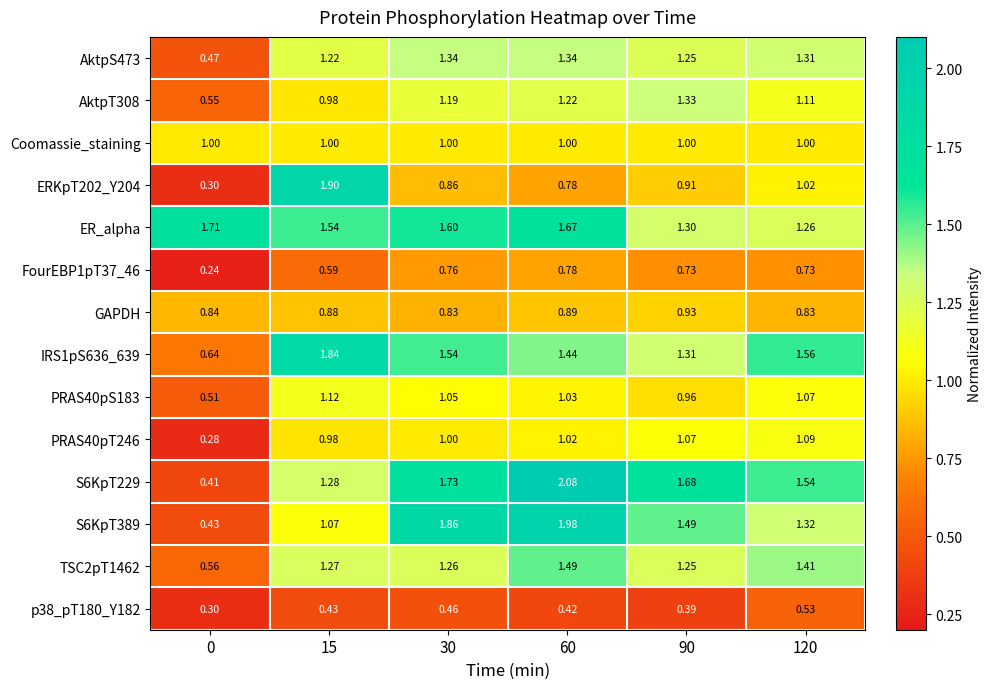

What is the total value across all series at 90?

15.6